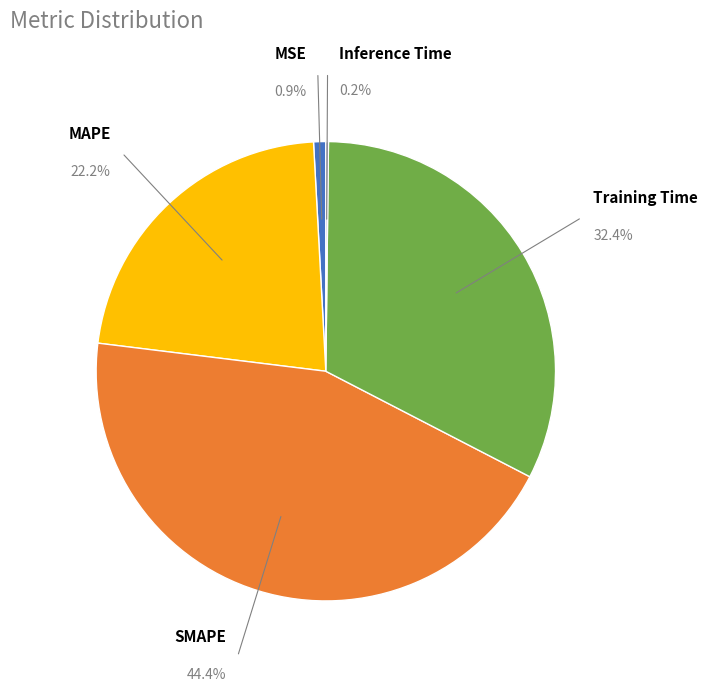

Rank the categories by value from highest to lowest.

SMAPE, Training Time, MAPE, MSE, Inference Time